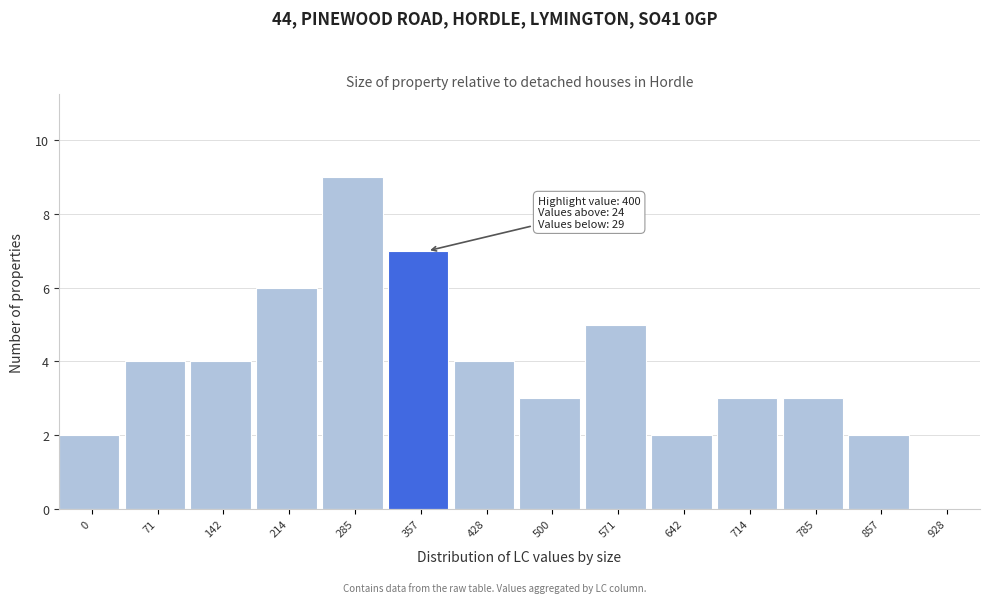

Reading left to right, transcribe all the data shown in this chart.

0=2	71=4	142=4	214=6	285=9	357=7	428=4	500=3	571=5	642=2	714=3	785=3	857=2	928=0